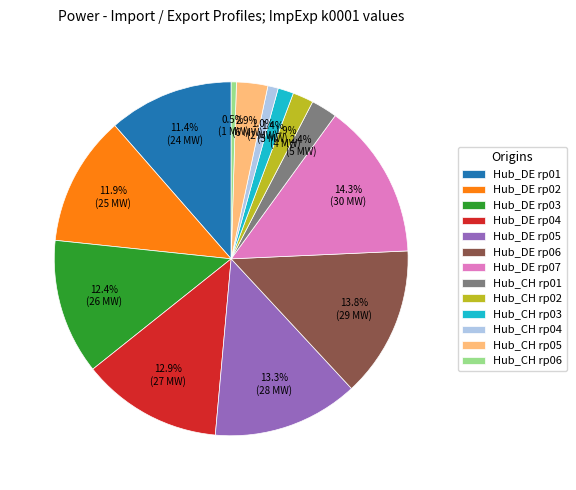

Does any single category account for the majority?

No